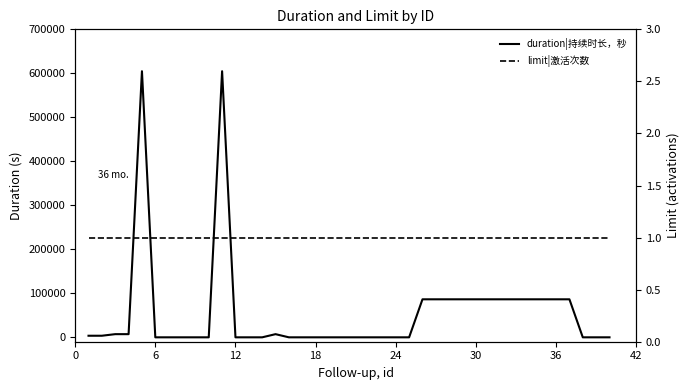

How many lines are shown in the chart?

2